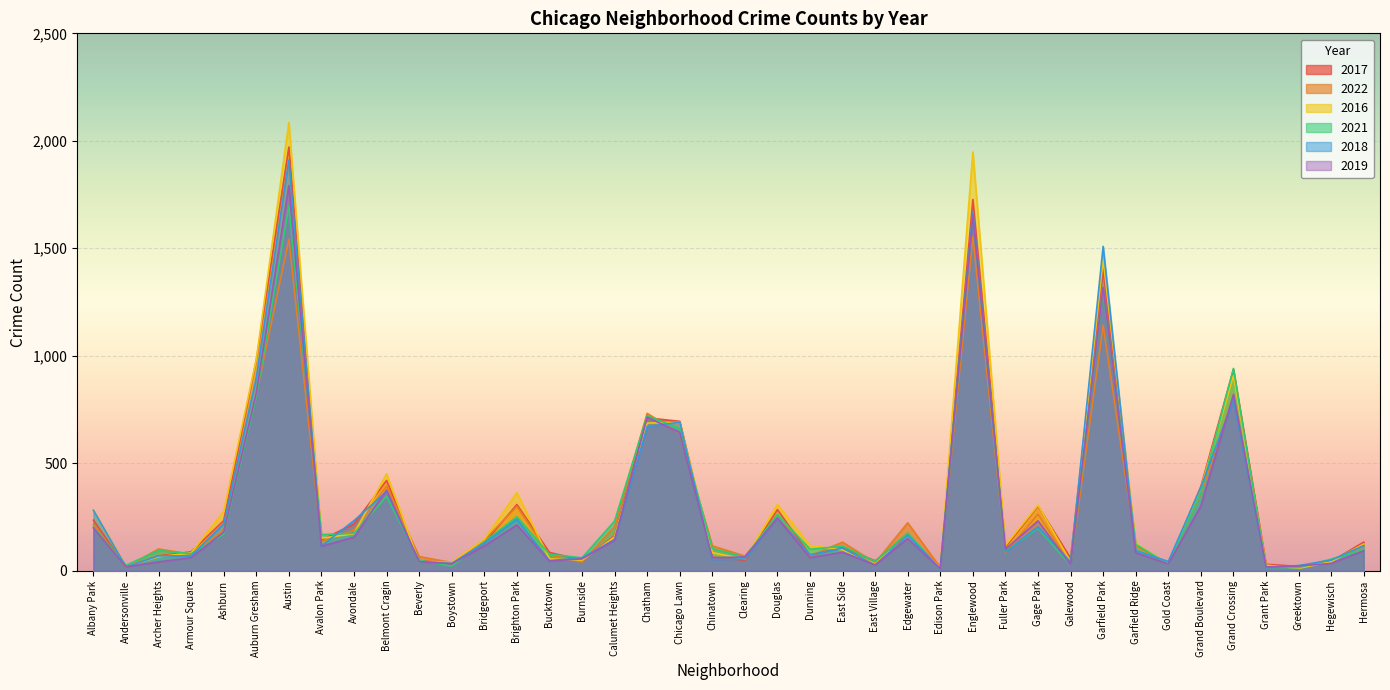

Which series has the largest range (max minus min)?

2016